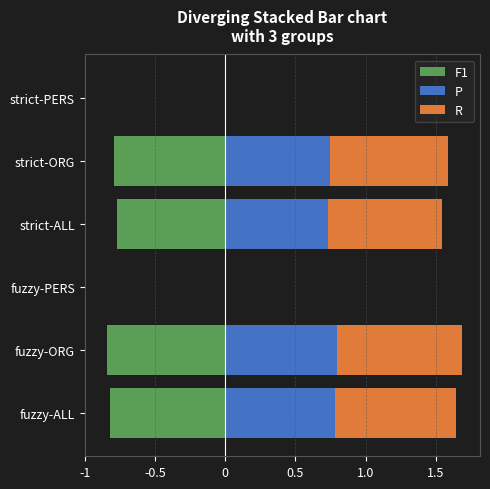

At how many categories does at least one series exceed 0?

4